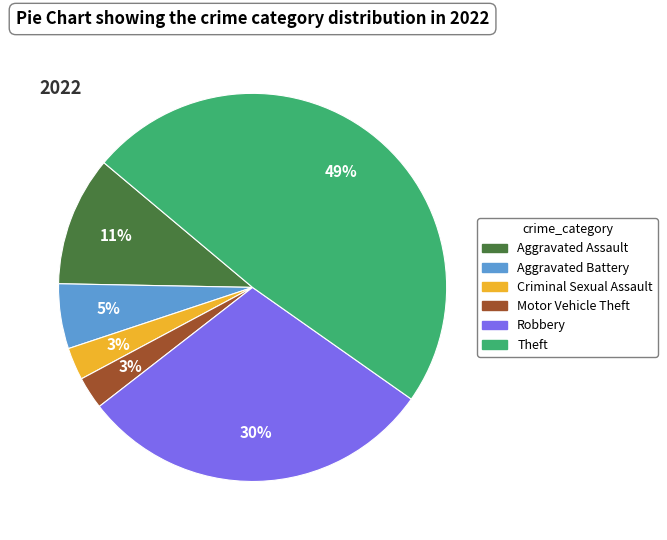

Between Theft and Robbery, which is larger?

Theft